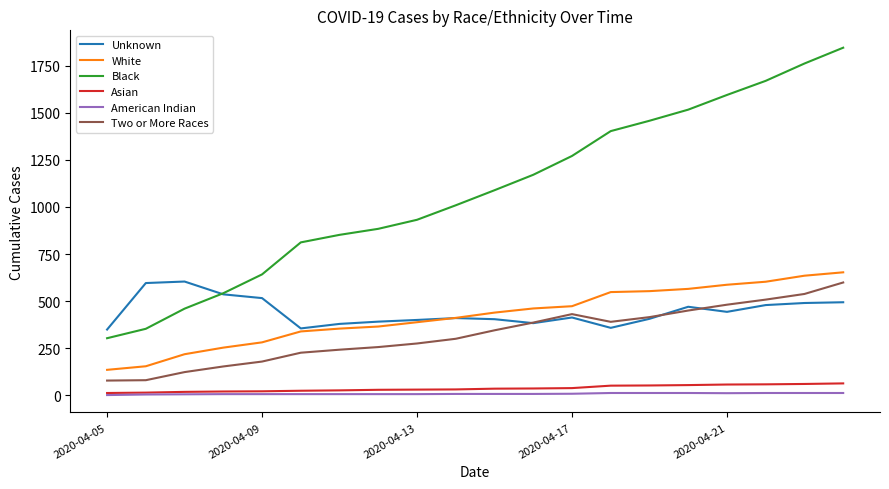

What is the highest value of the White series?

653